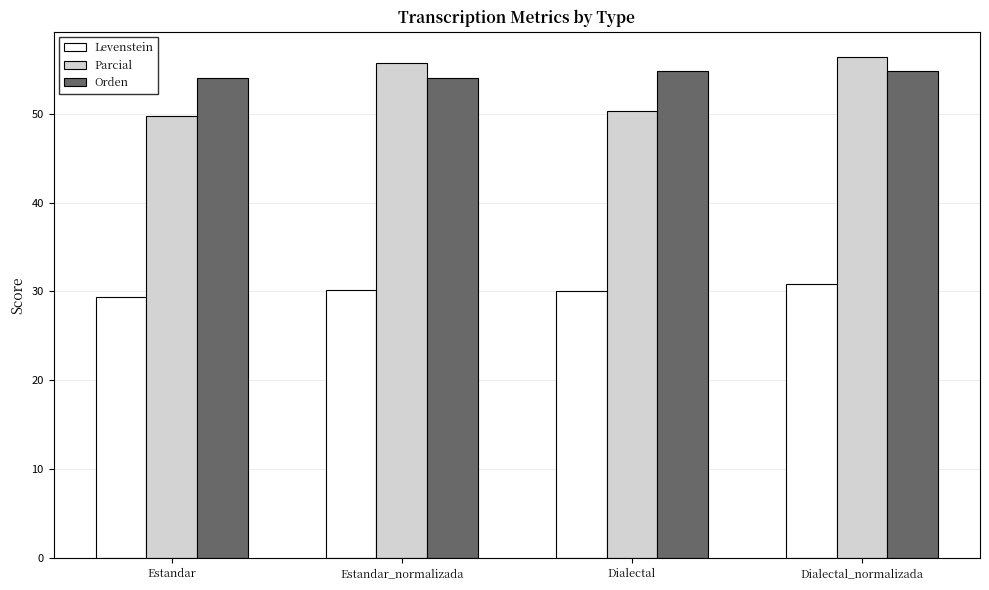

What is the sum of the Levenstein values at Estandar and Estandar_normalizada?

59.6